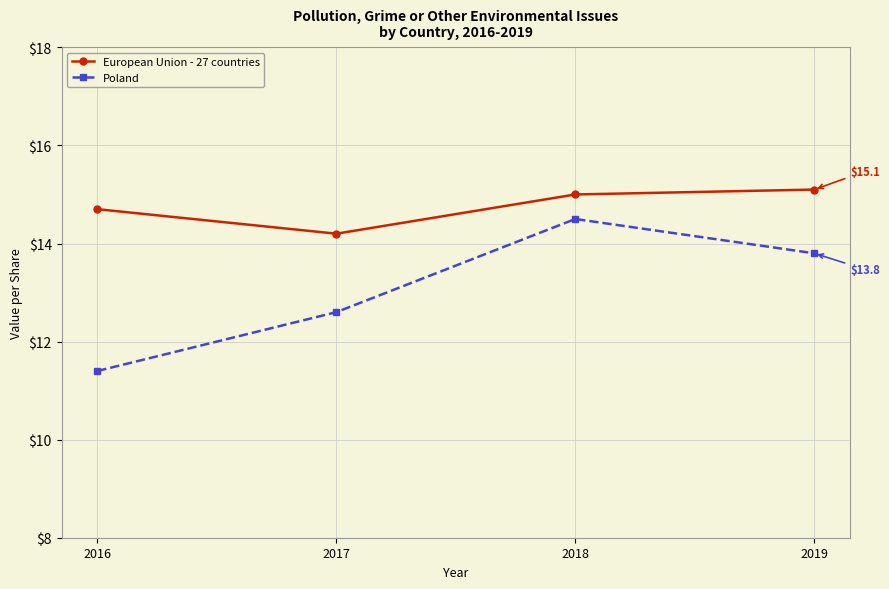

Between 2016 and 2017, which series saw the biggest shift?

Poland